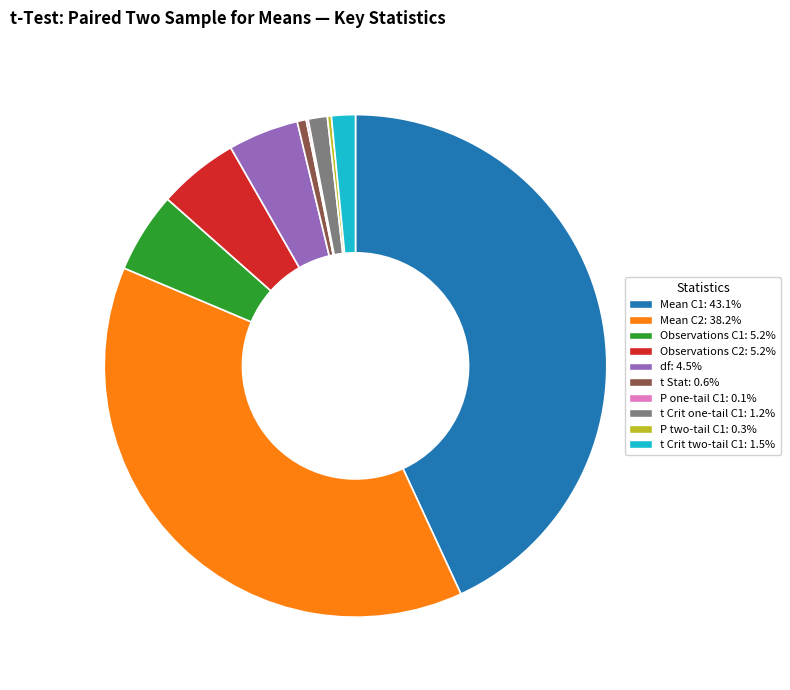

Does any single category account for the majority?

No